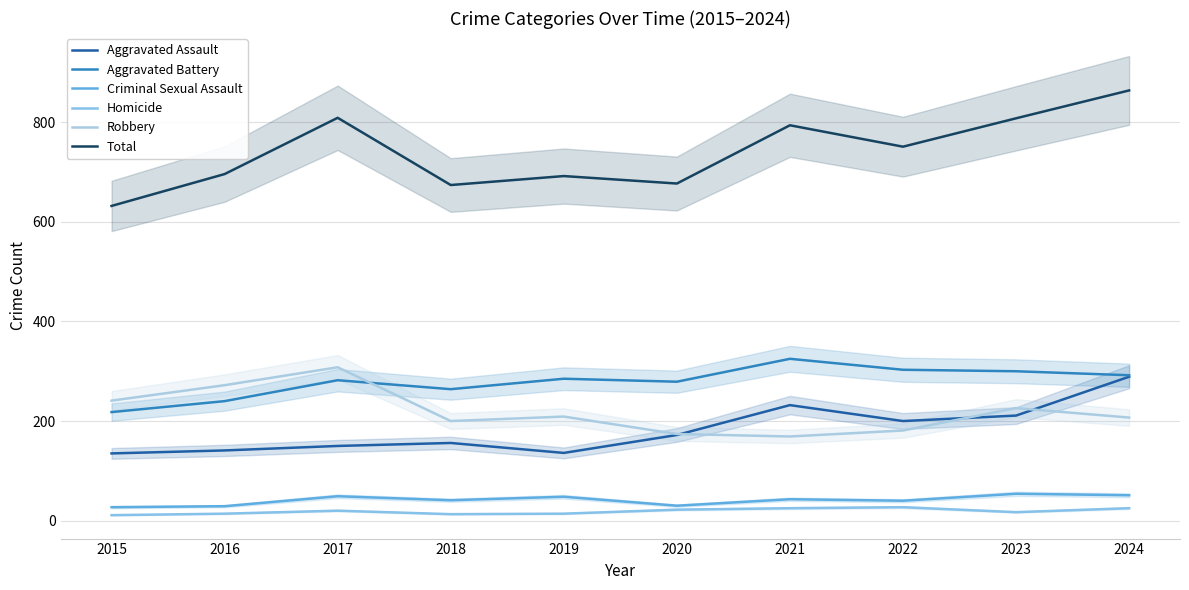

True or false: Aggravated Battery and Robbery cross at least once.

True